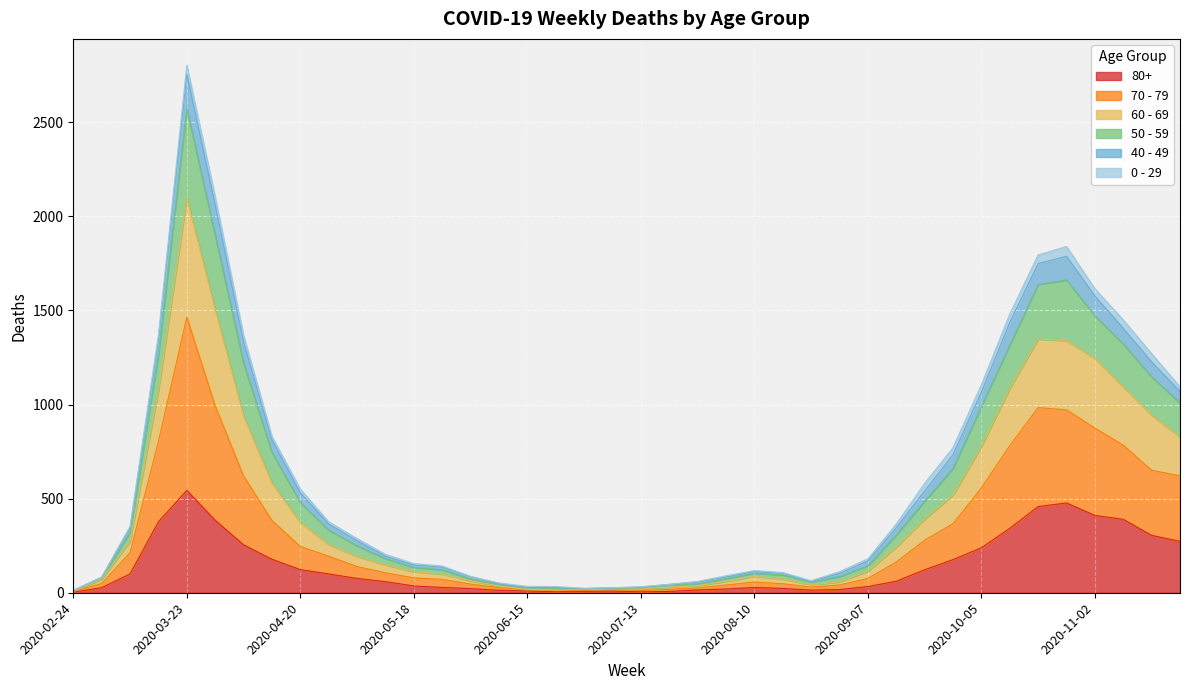

At how many categories does at least one series exceed 1316?

9